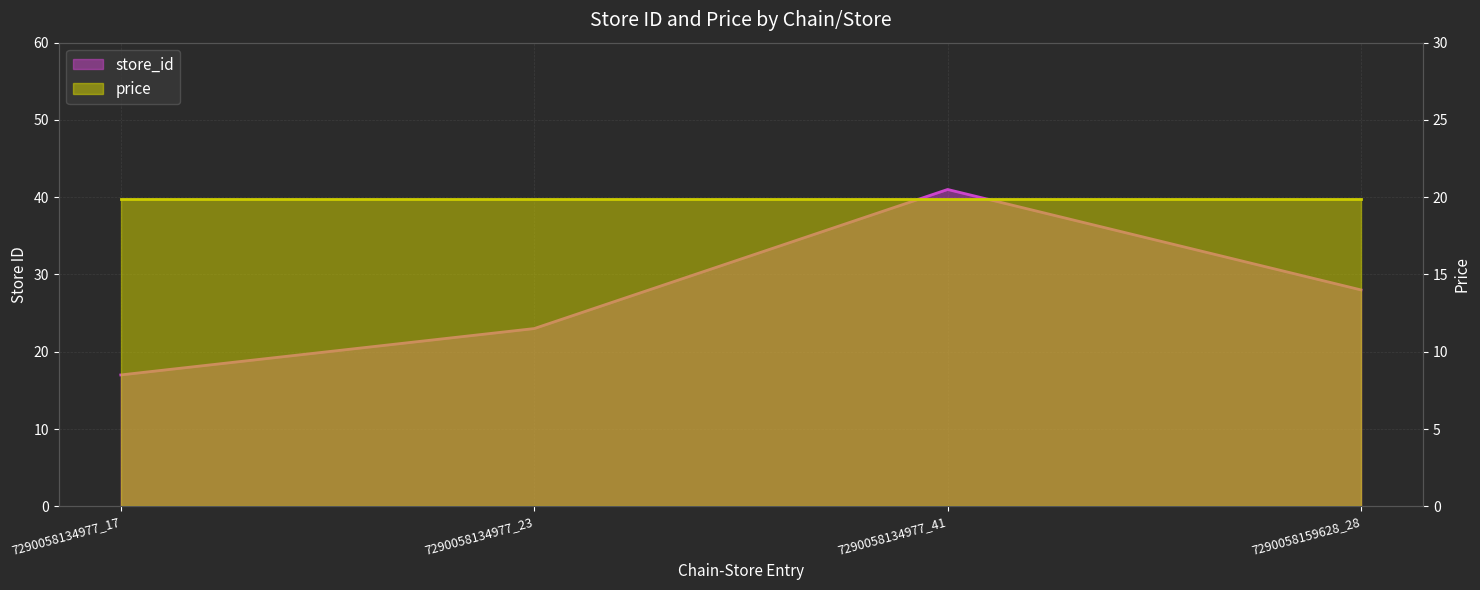

At which category does the data reach its first local peak?

7290058134977_41